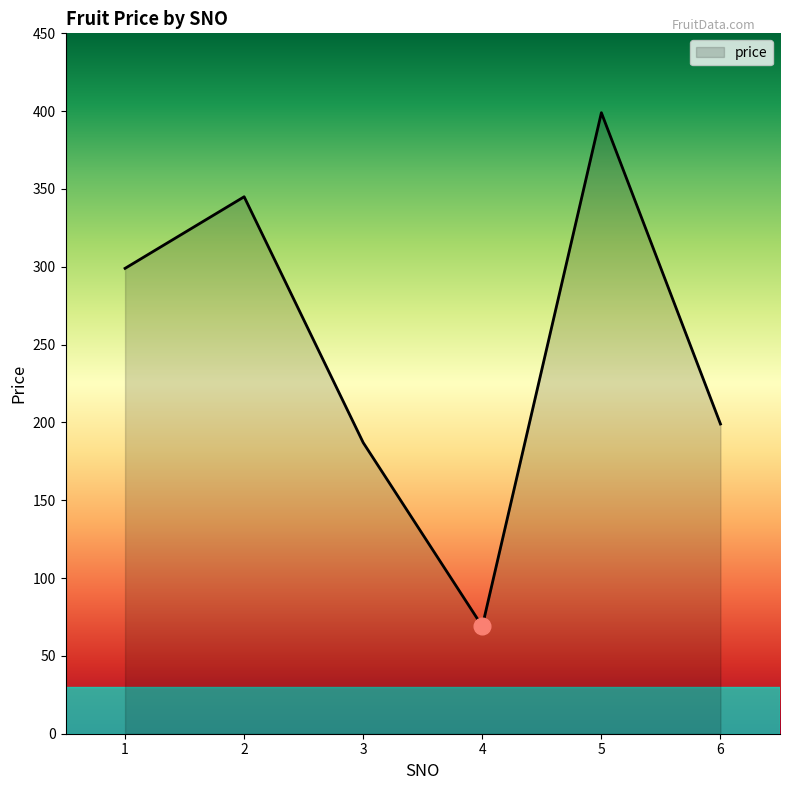

Which has a higher value, 1 or 2?

2